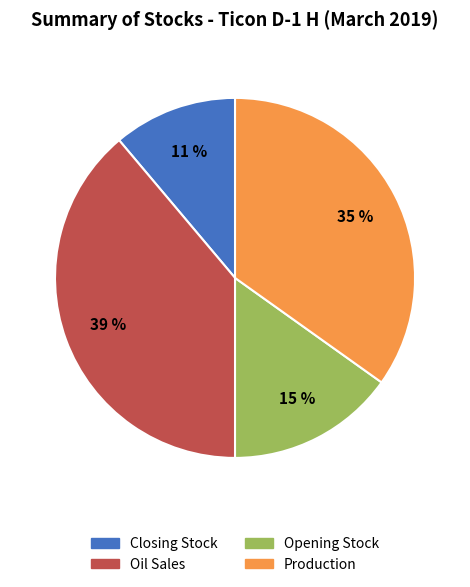

Is there a majority slice in this chart?

No